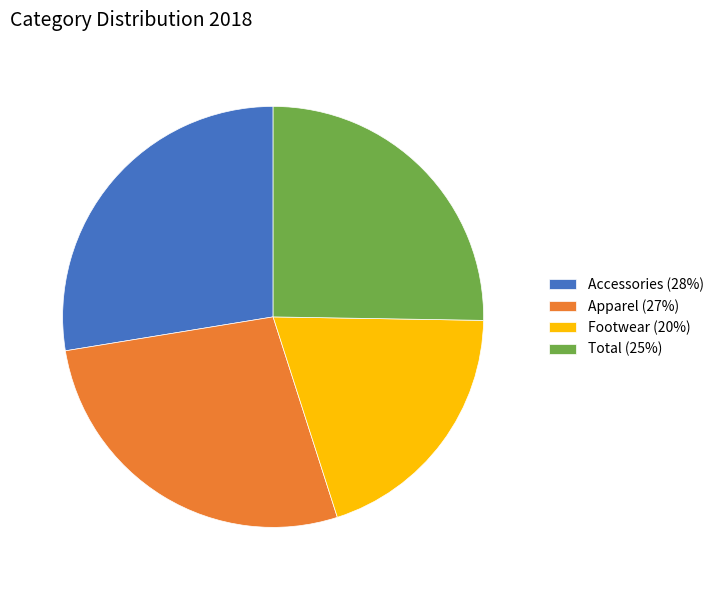

Which category has the smallest portion of the pie?

Footwear